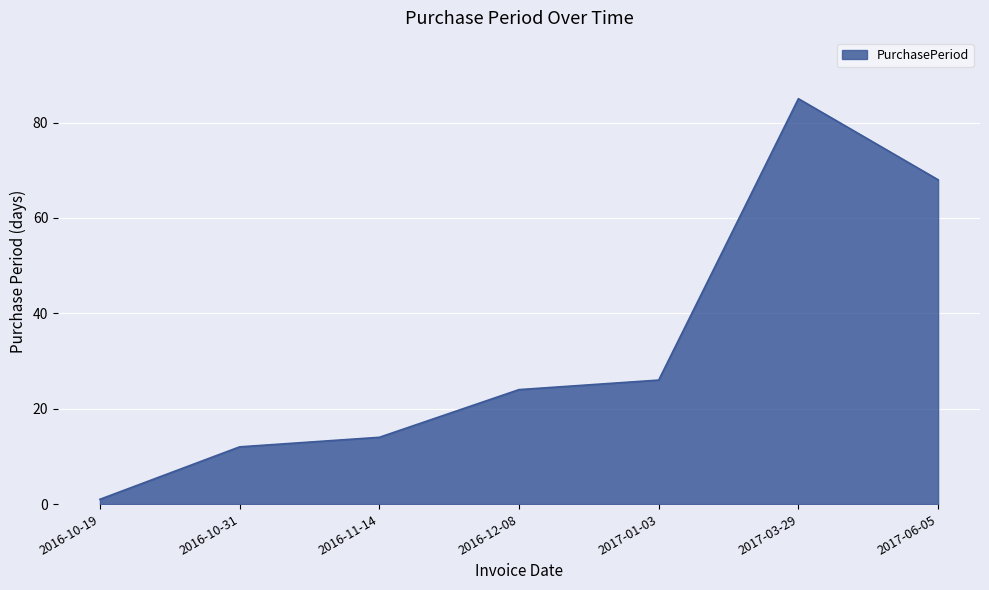

How many categories are shown in the chart?

7